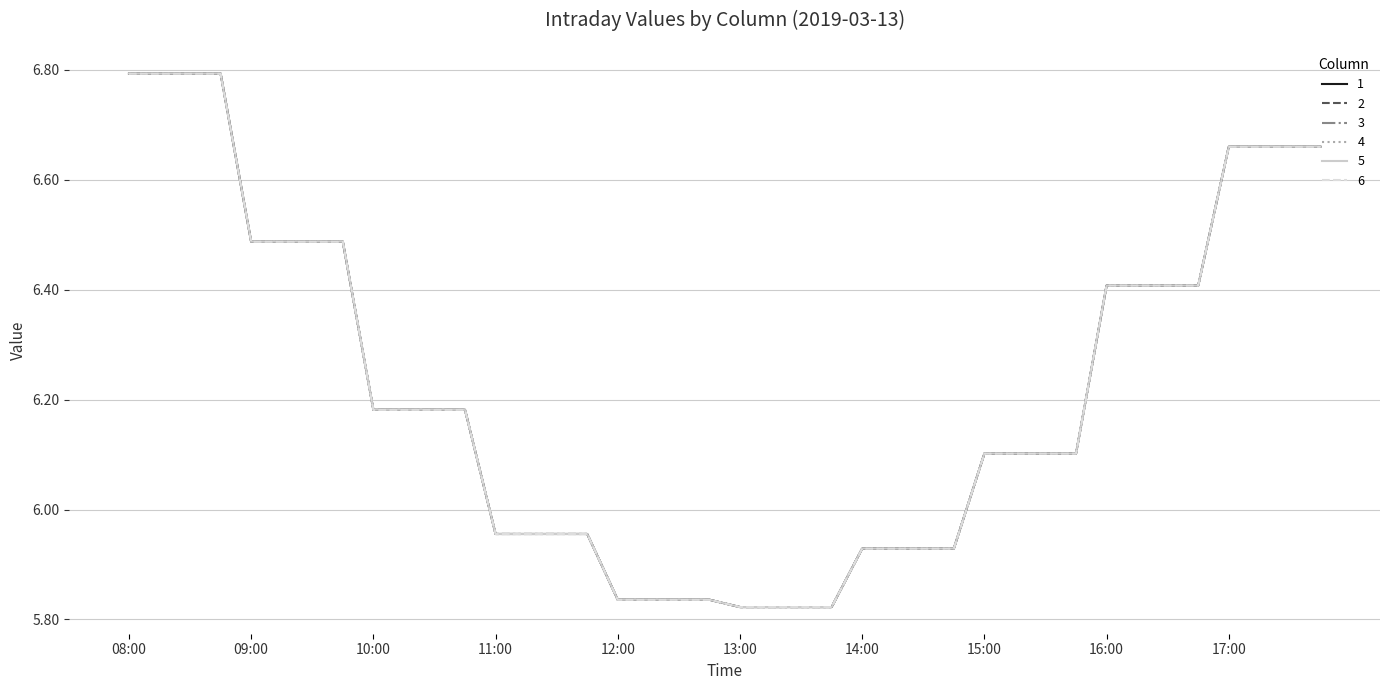

Does the chart display data point markers on the line(s)?

No